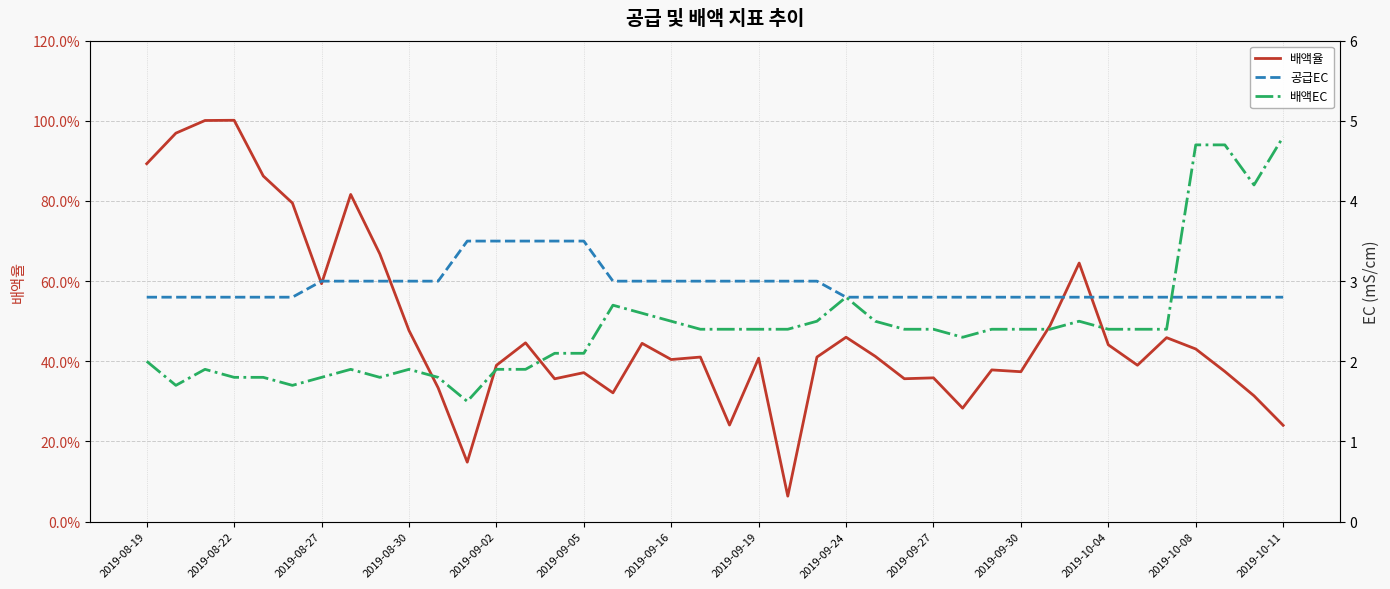

Count the number of categories in the chart.

40